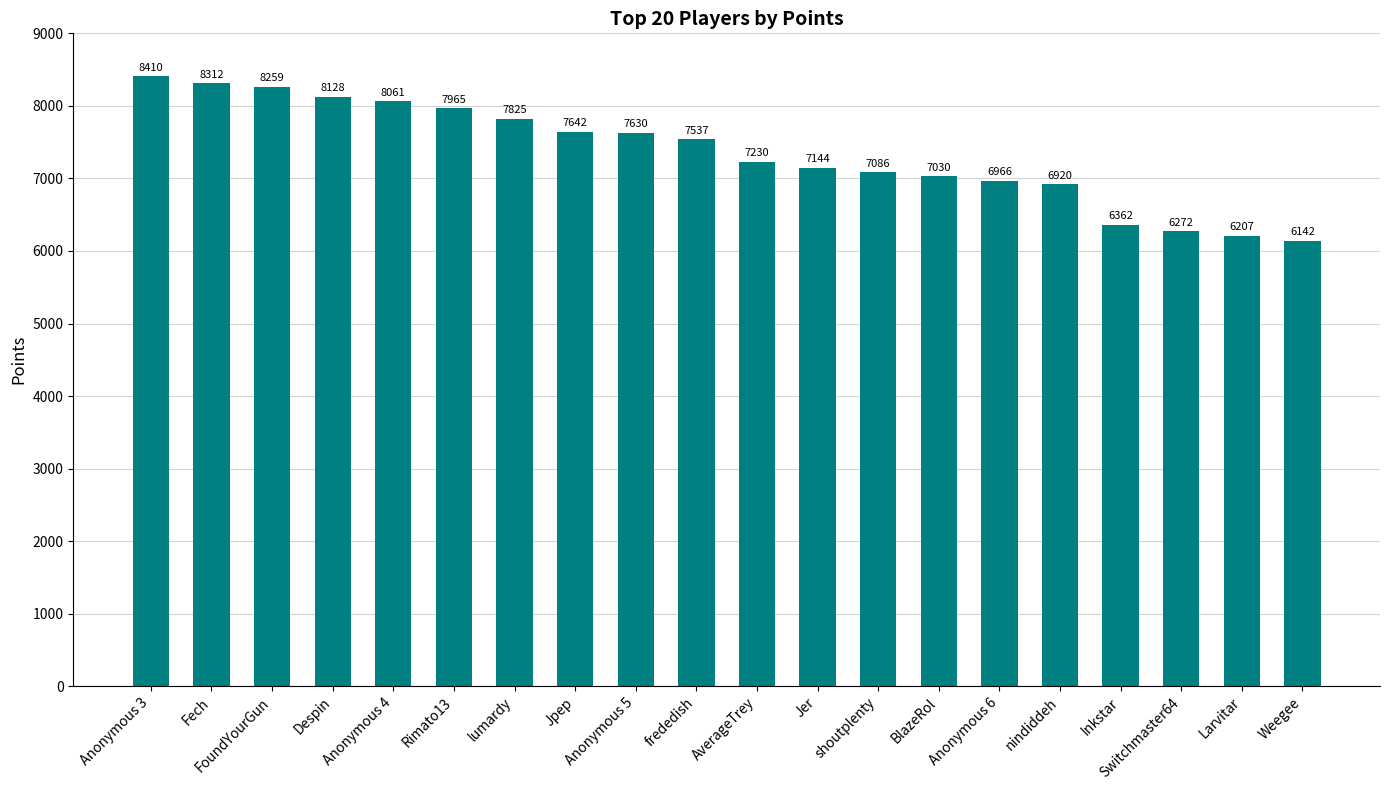

The value at nindiddeh is 6920. True or false?

True